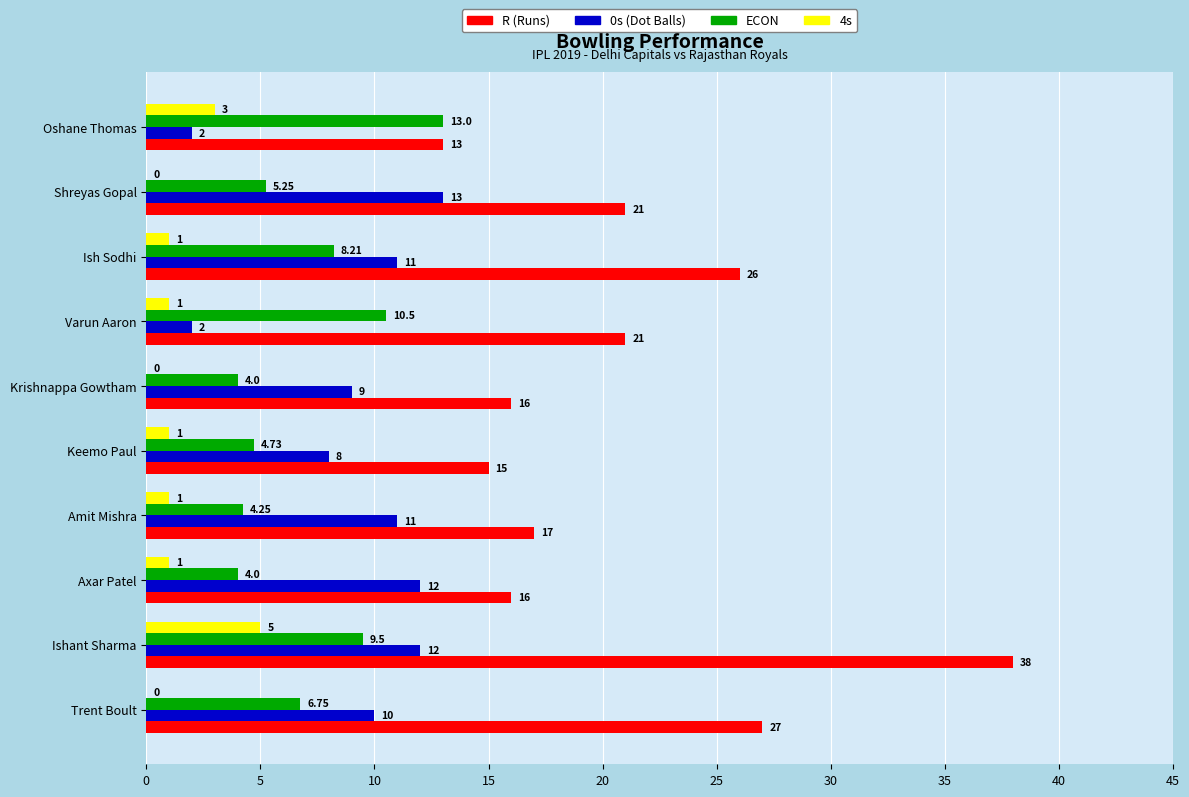

What is the sum of all 0s (Dot Balls) values?

90.0